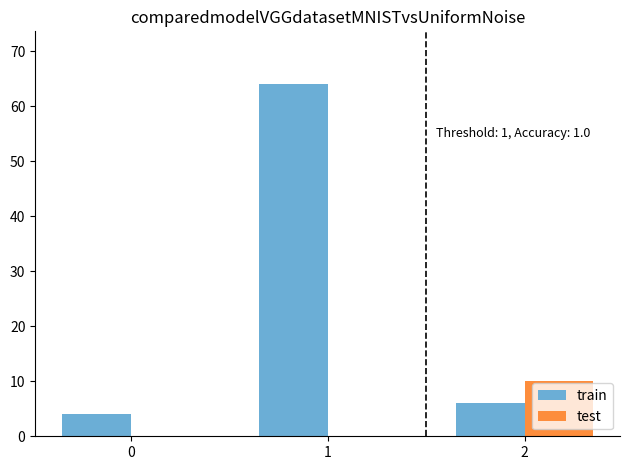

True or false: test has a value of 10 at 2.

True